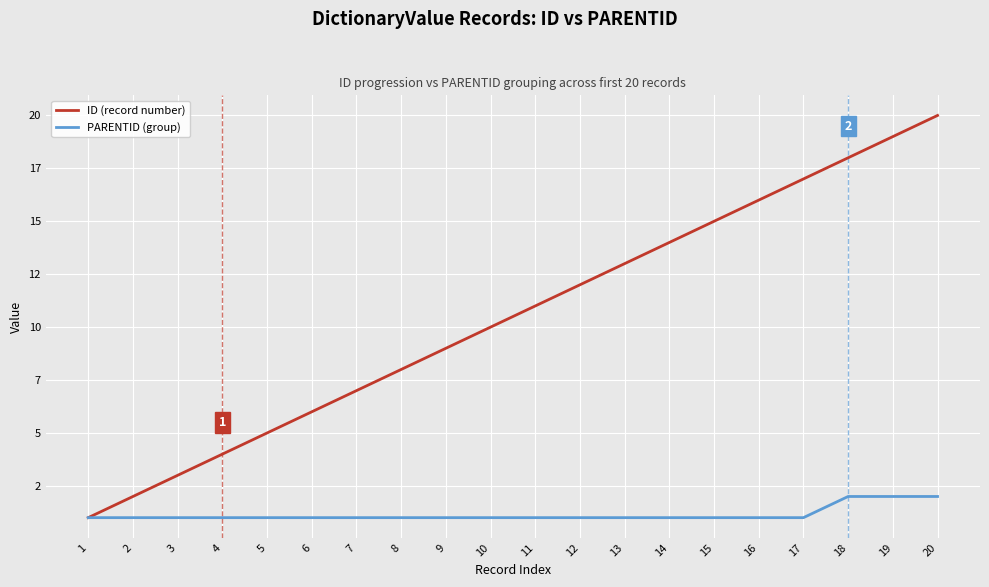

Does the chart display data point markers on the line(s)?

No